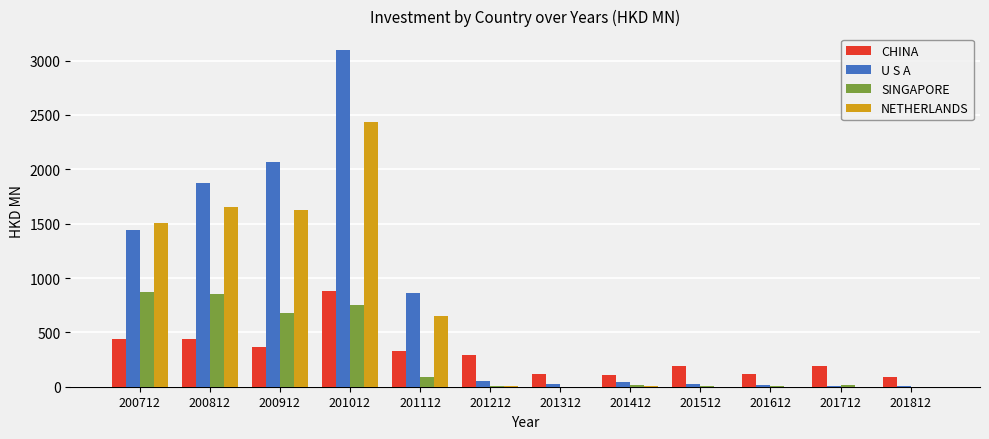

What is the sum of all U S A values?

9526.9